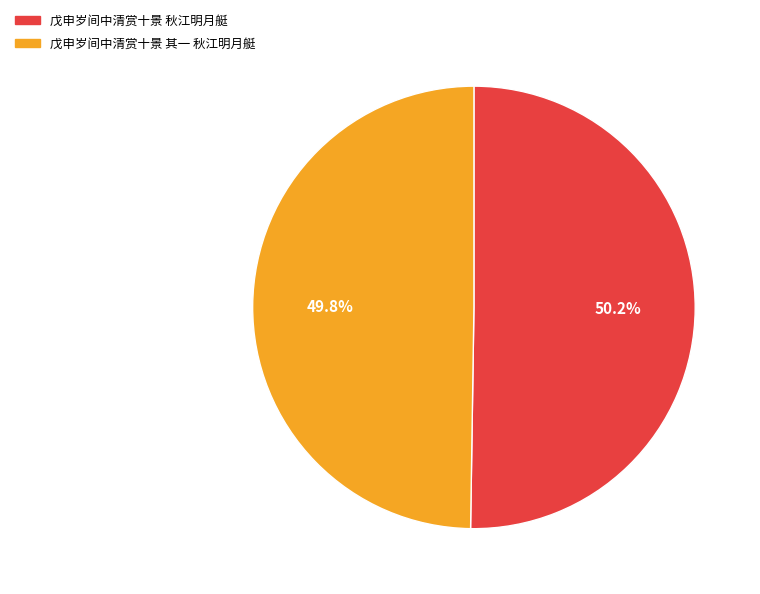

How many slices are in this pie chart?

2